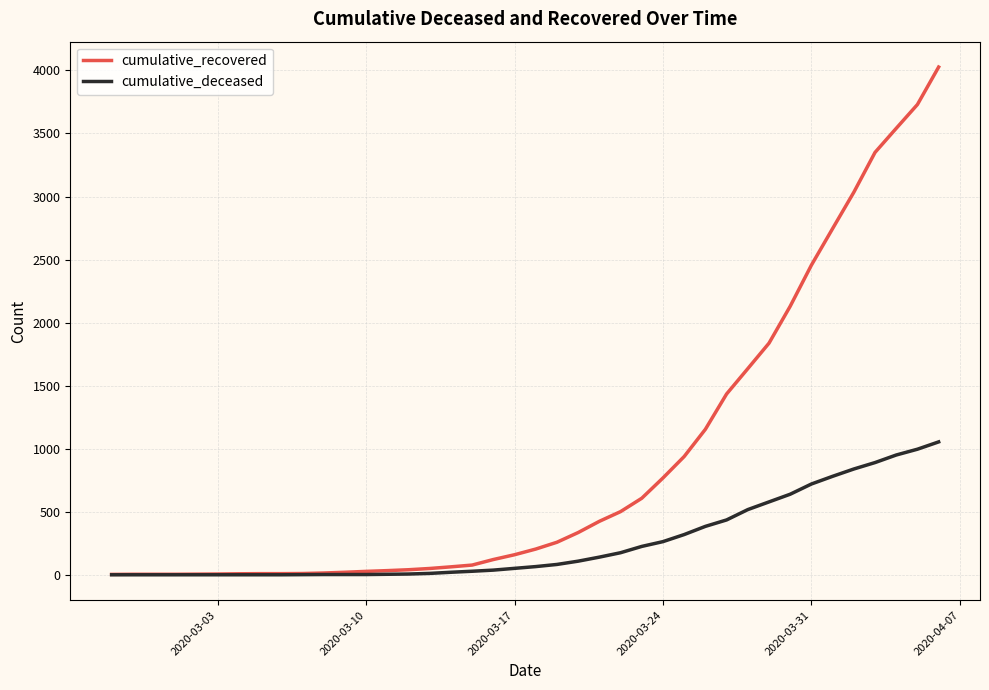

Rank the series by their maximum value, from lowest to highest.

cumulative_deceased, cumulative_recovered